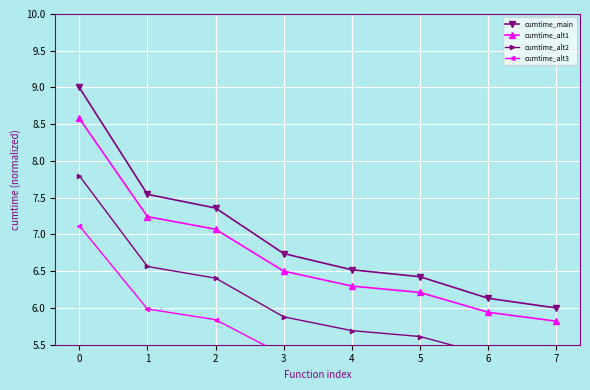

Which has a higher value, 6 or 1?

1